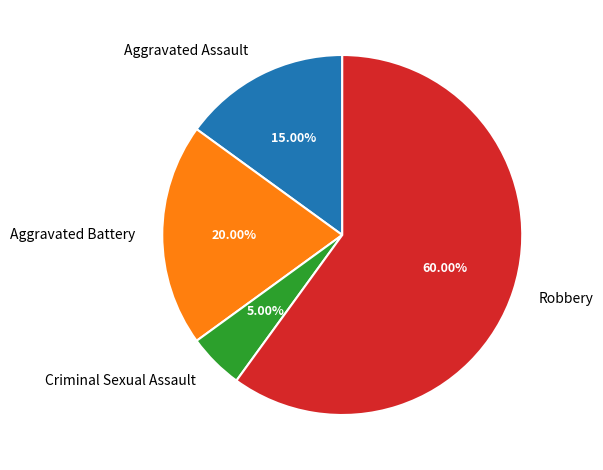

The Aggravated Battery slice represents 5% of the pie. True or false?

False